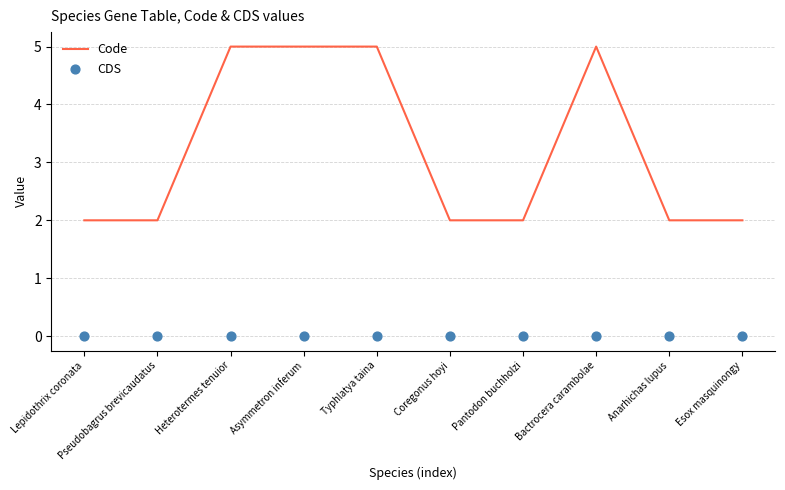

What is the total value across all series at Pseudobagrus brevicaudatus?

2